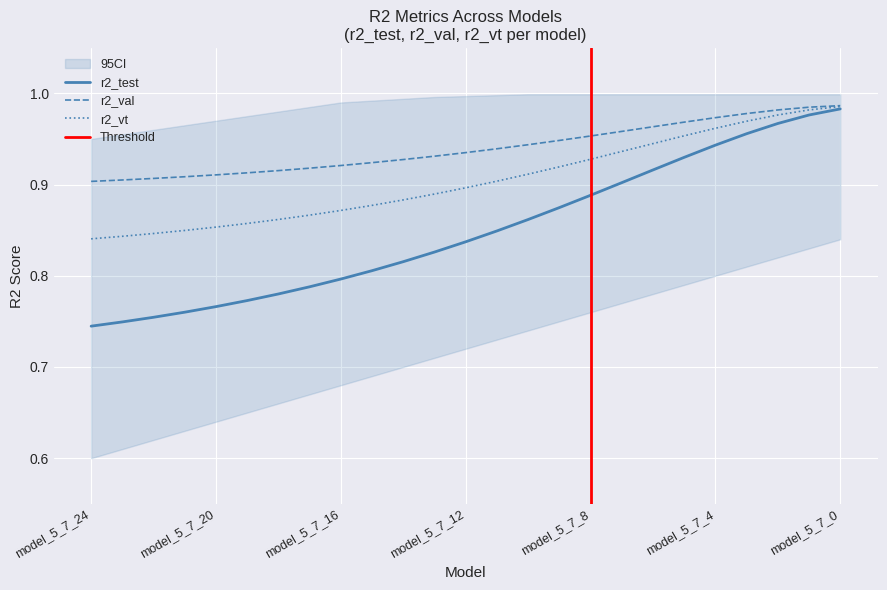

What is the highest value of the r2_vt series?

1.0